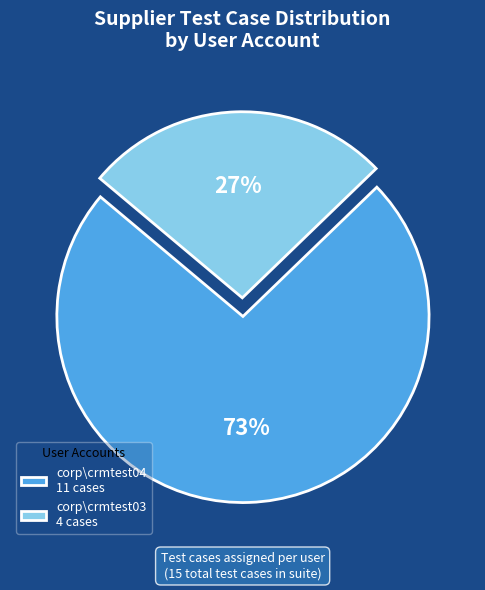

How many segments does this pie chart have?

2